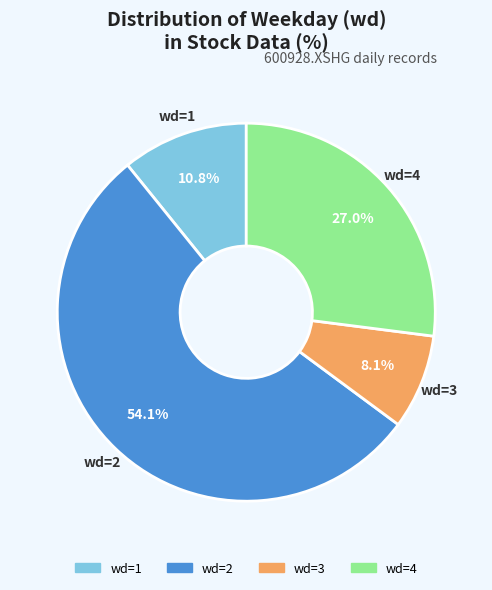

How many slices are in this pie chart?

4